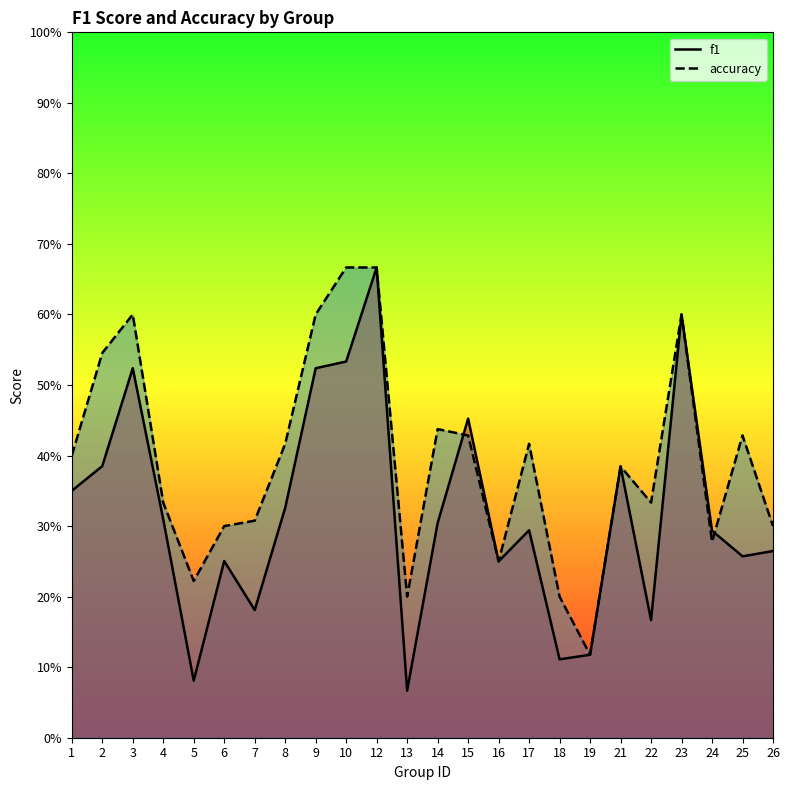

What are all the series names shown in the legend?

f1, accuracy